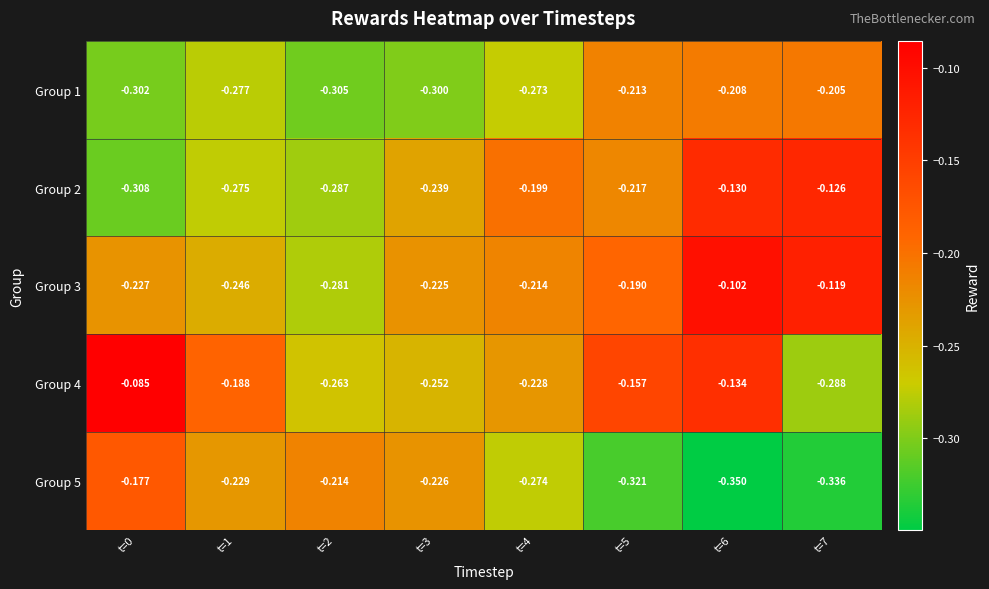

Is the value of Group 3 at t=1 greater than the value of Group 4 at t=2?

Yes